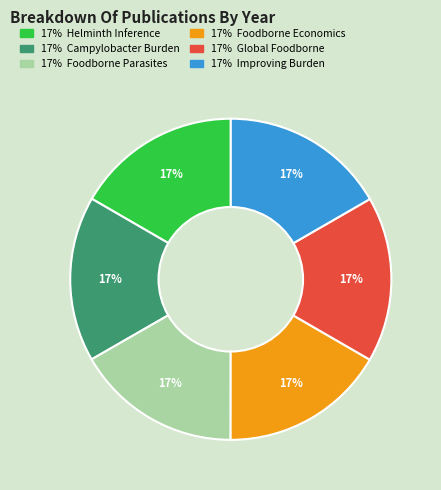

Is there a majority slice in this chart?

No